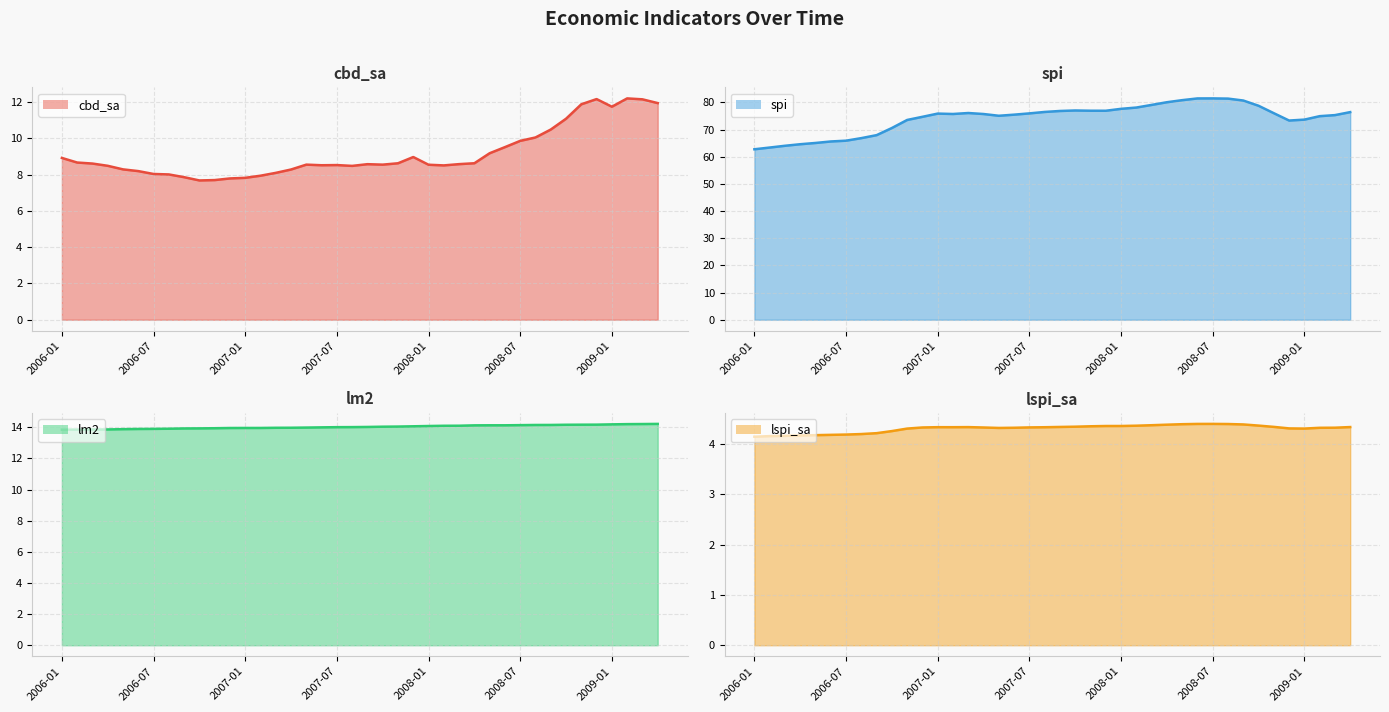

What is the average value of the lspi_sa series?

4.3